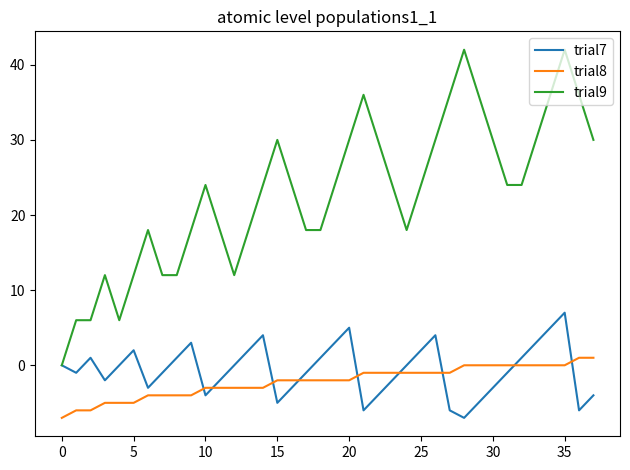

What are all the series names shown in the legend?

trial7, trial8, trial9